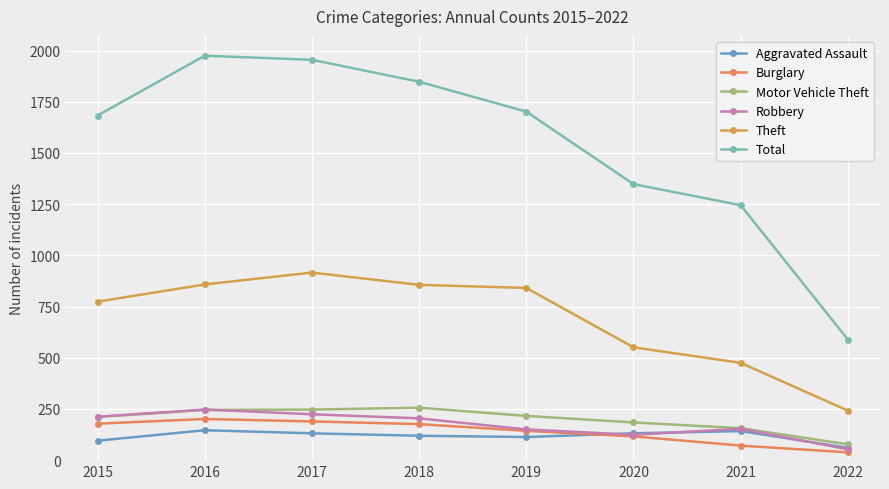

Where does the Aggravated Assault series first go above 131?

2016